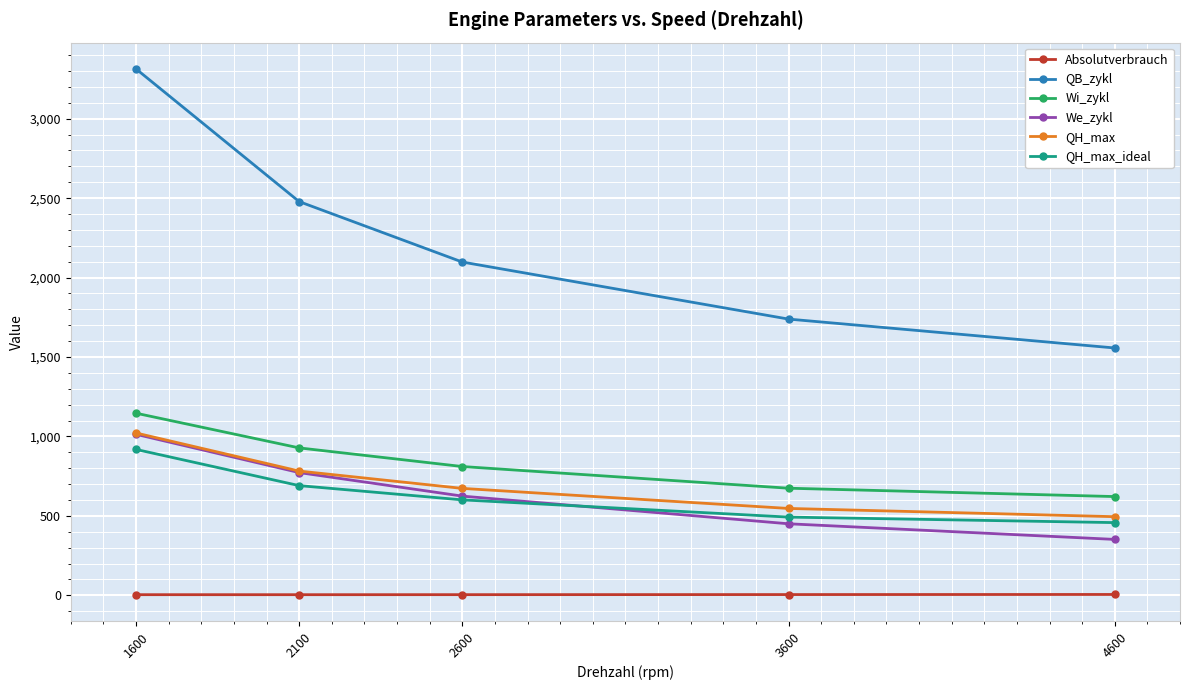

At which category does the chart reach its peak across all series?

1600